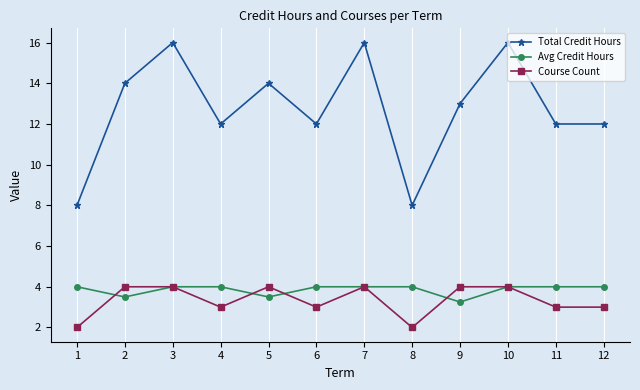

At 11, list the series in order from smallest to largest.

Course Count, Avg Credit Hours, Total Credit Hours